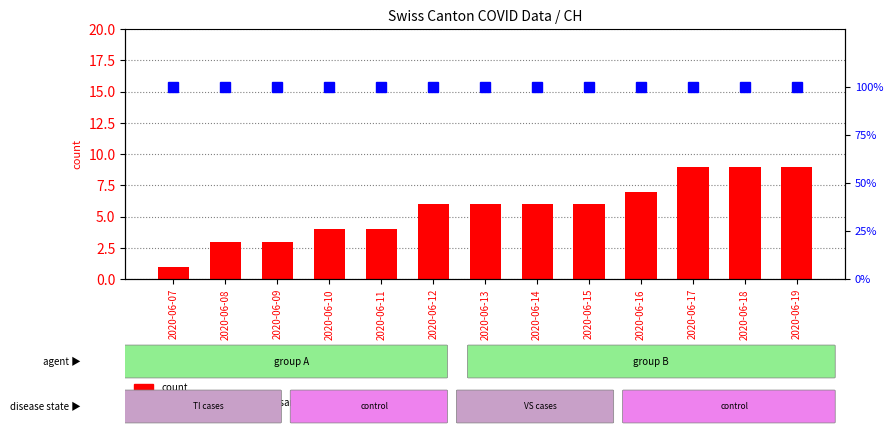

Reading left to right, extract all data points from this chart.

count: 2020-06-07=1	2020-06-08=3	2020-06-09=3	2020-06-10=4	2020-06-11=4	2020-06-12=6	2020-06-13=6	2020-06-14=6	2020-06-15=6	2020-06-16=7	2020-06-17=9	2020-06-18=9	2020-06-19=9
percentile rank within the sample: 2020-06-07=100	2020-06-08=100	2020-06-09=100	2020-06-10=100	2020-06-11=100	2020-06-12=100	2020-06-13=100	2020-06-14=100	2020-06-15=100	2020-06-16=100	2020-06-17=100	2020-06-18=100	2020-06-19=100